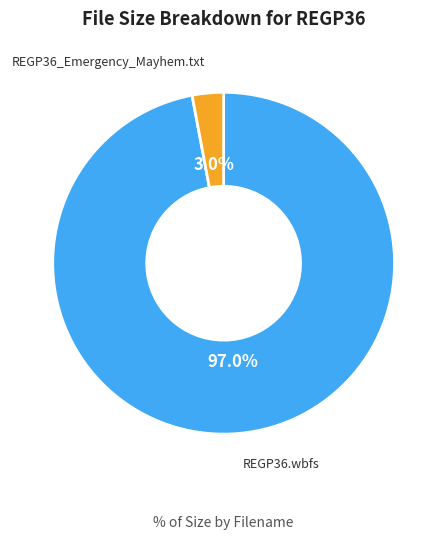

Is there any slice that represents more than half of the pie?

Yes